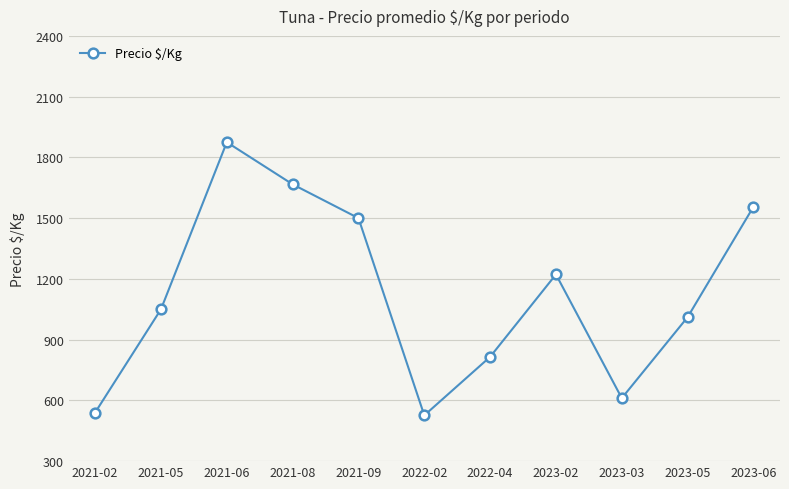

Is it true that the value at 2023-03 is 611?

True